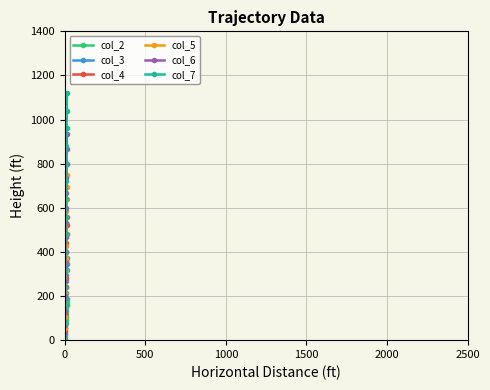

How many data points in col_5 are less than 373?

7